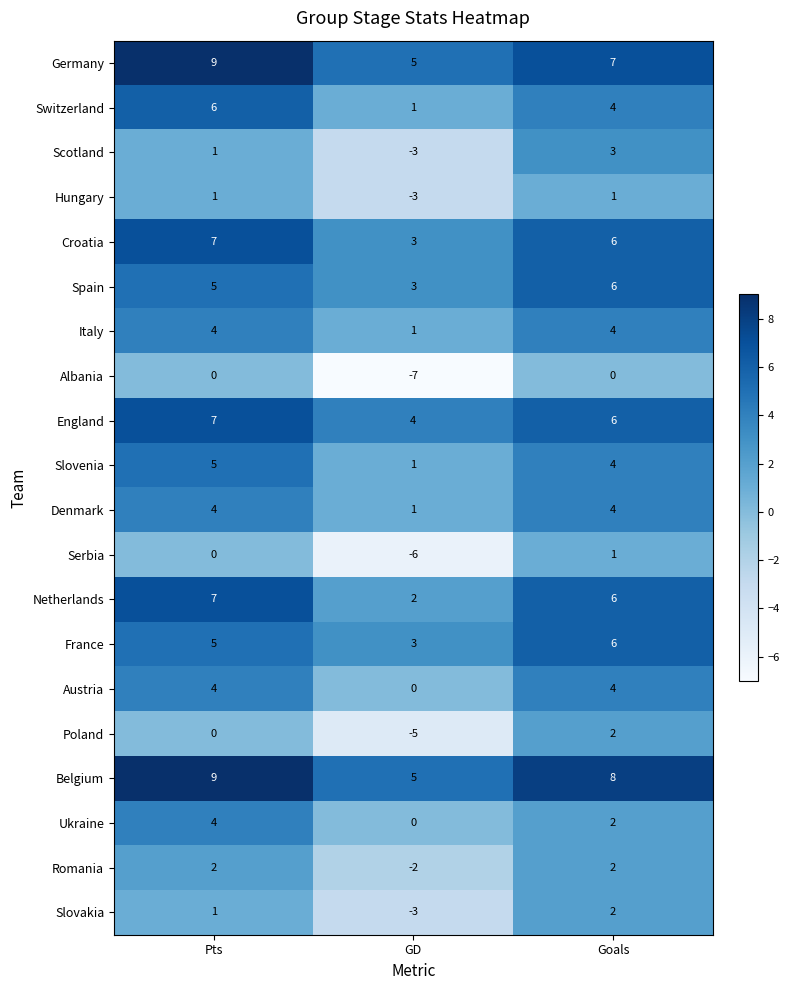

Count the England values in the range 4 to 7.

3